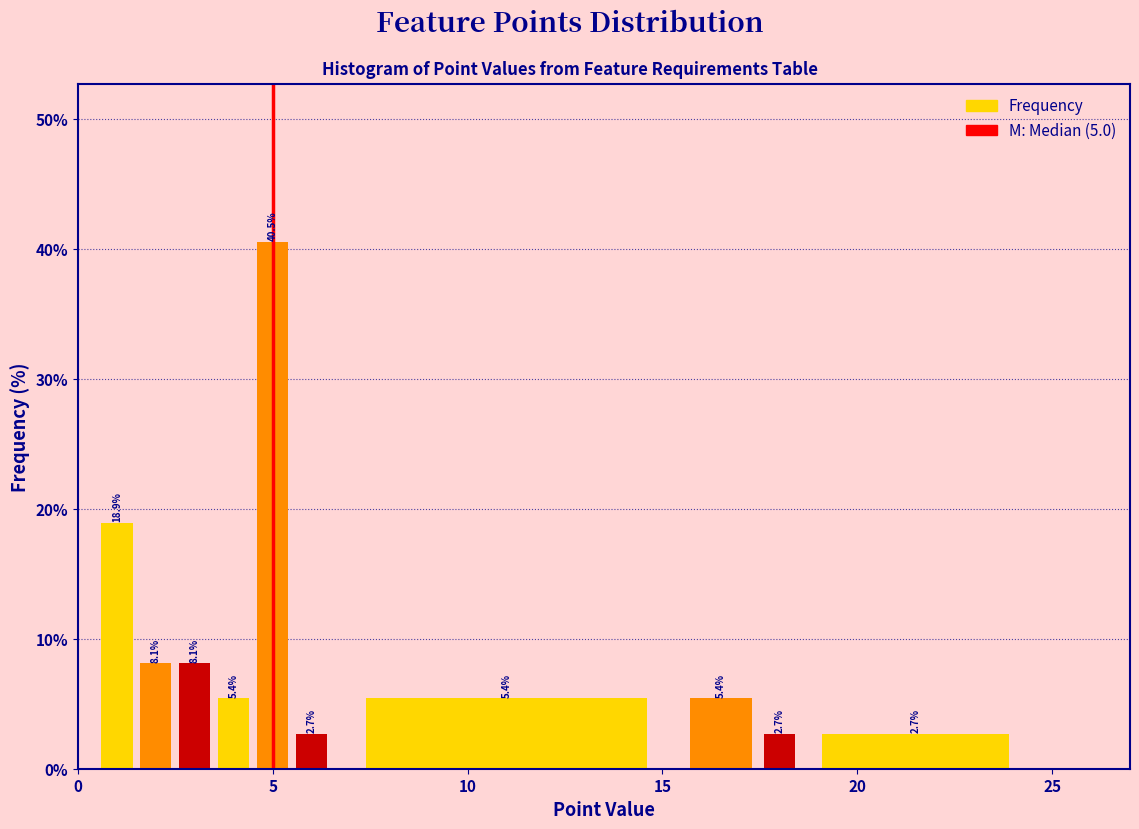

Read against the x-axis, roughly where is the centre of the tallest bar?

5.0